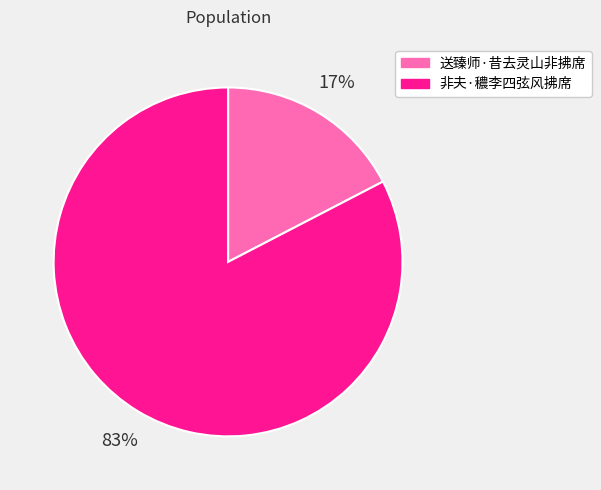

The 送臻师·昔去灵山非拂席 slice represents 26% of the pie. True or false?

False